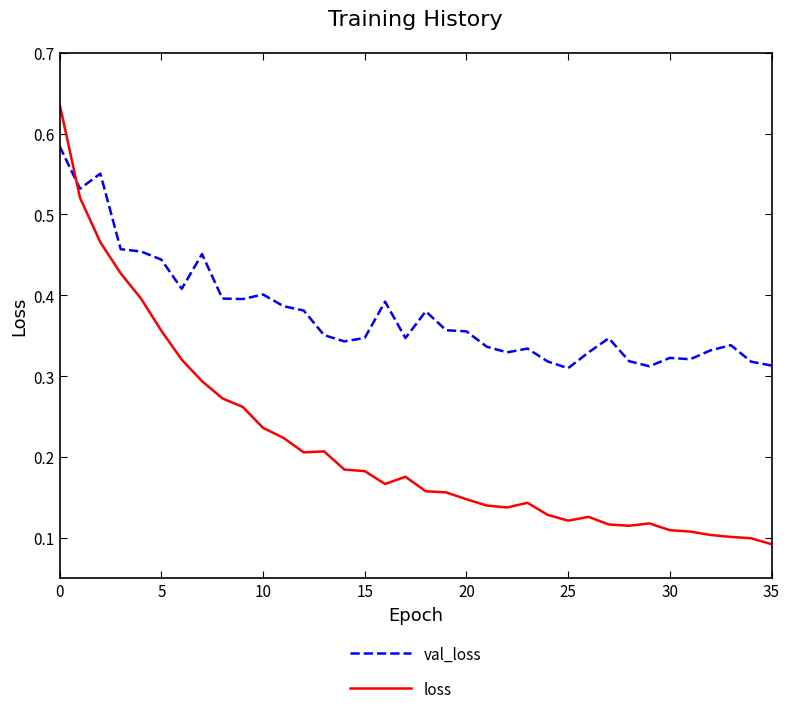

Which series has the largest range (max minus min)?

loss